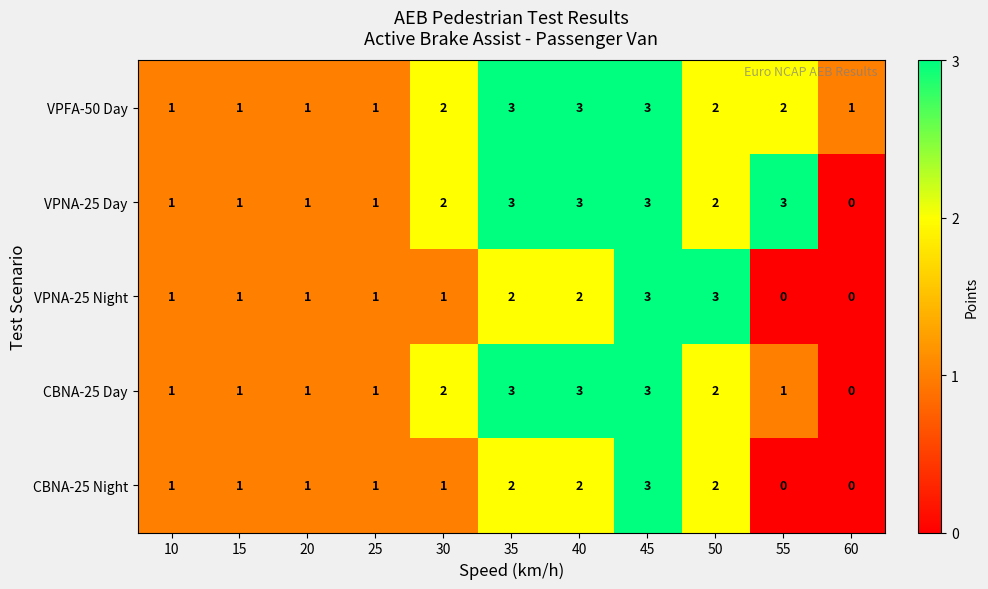

What is the difference between the second highest and minimum values in the VPNA-25 Day series?

3